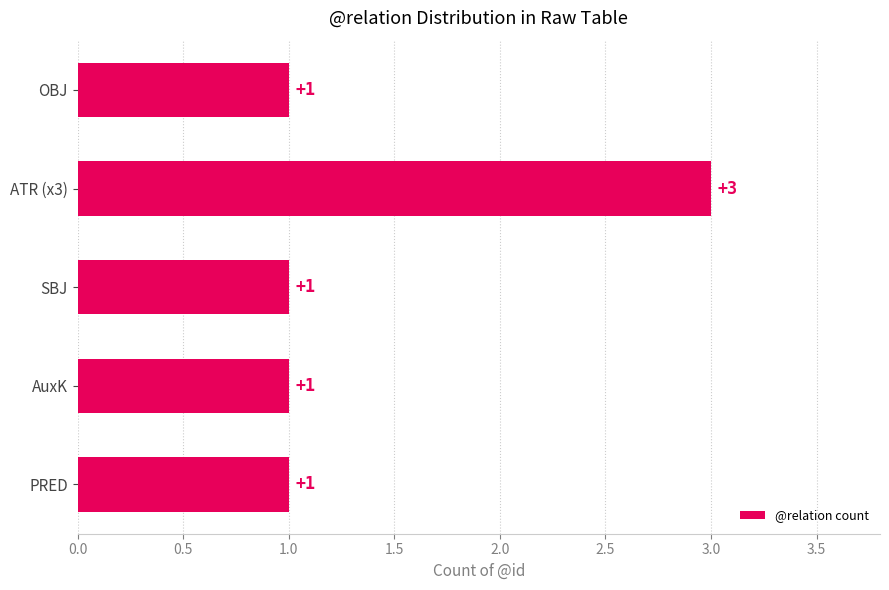

Reading top to bottom, transcribe all the data shown in this chart.

OBJ=1	ATR (x3)=3	SBJ=1	AuxK=1	PRED=1